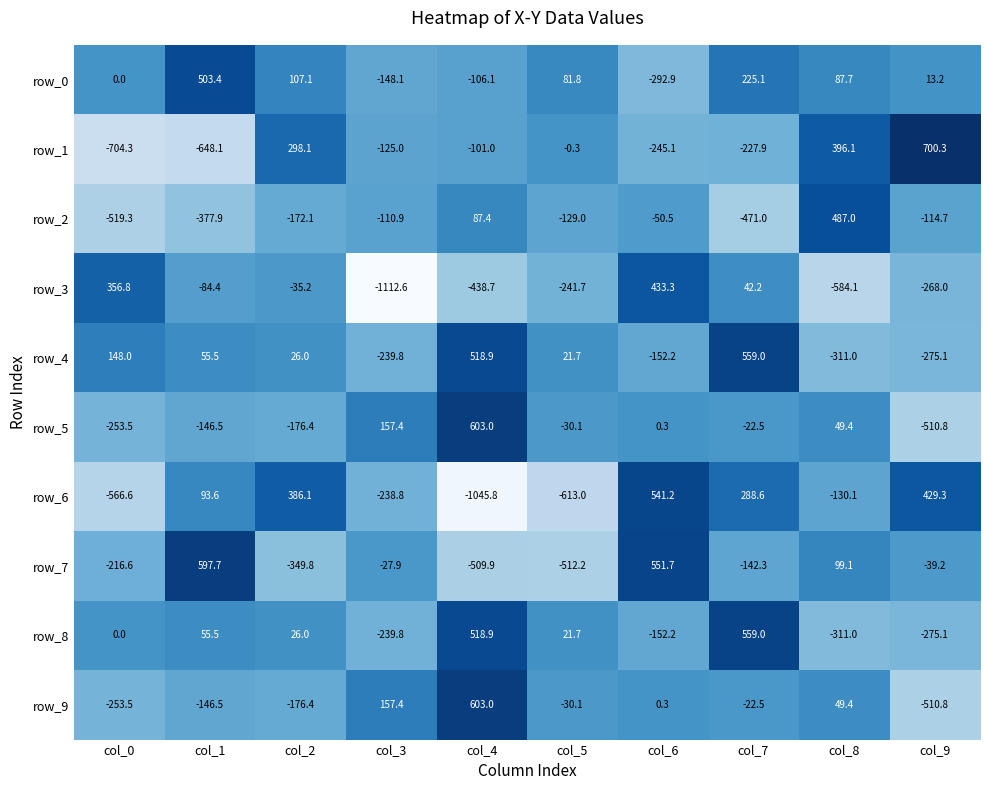

Is the value of row_0 at col_2 greater than the value of row_1 at col_7?

Yes